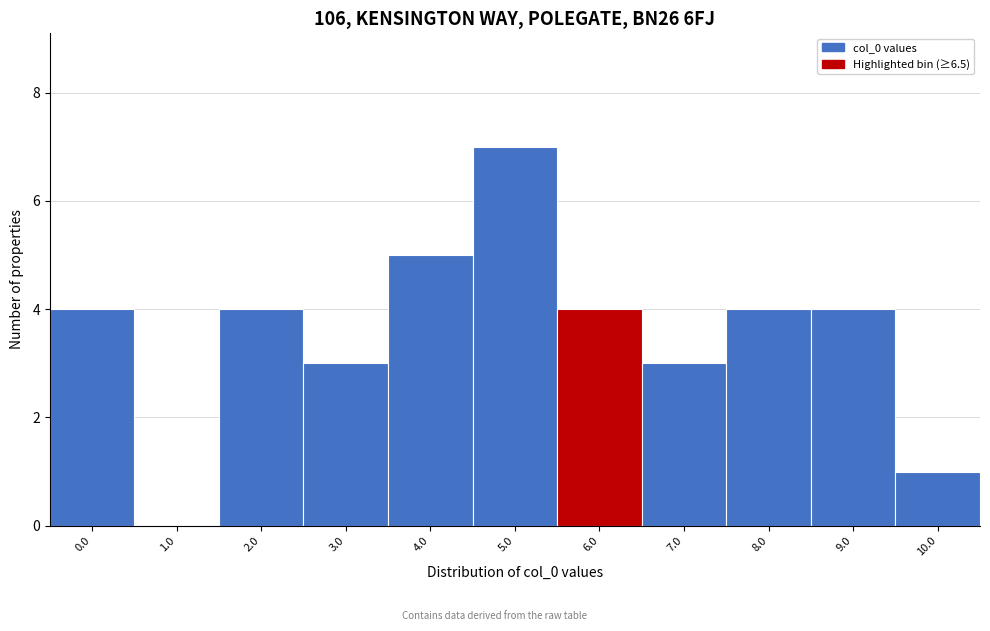

Reading right to left, list all the values displayed in this chart.

10.0=1	9.0=4	8.0=4	7.0=3	6.0=4	5.0=7	4.0=5	3.0=3	2.0=4	1.0=0	0.0=4